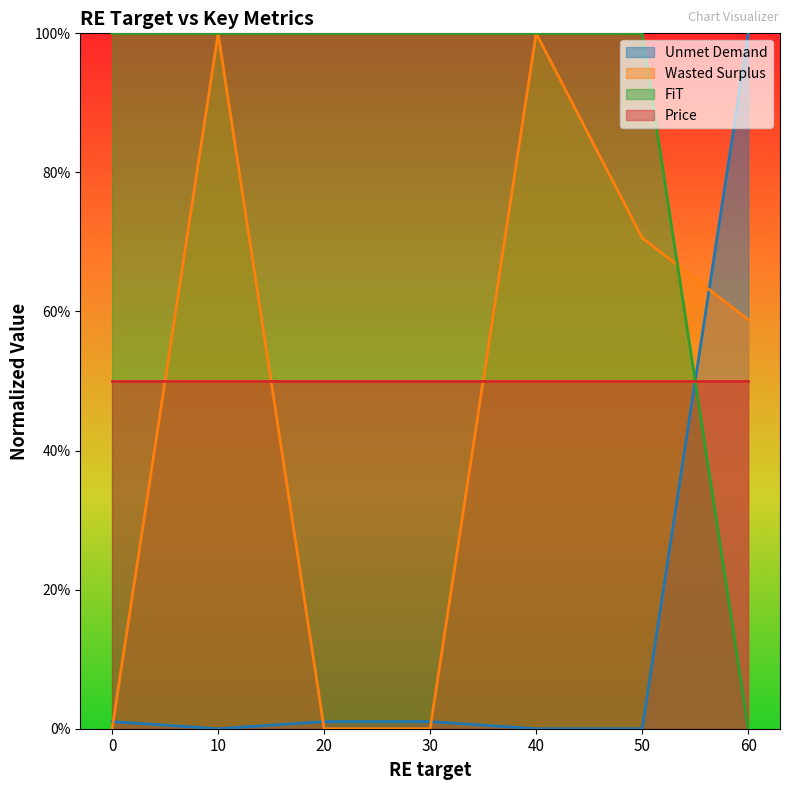

What is the difference between the FiT values at 60 and 0?

1.0